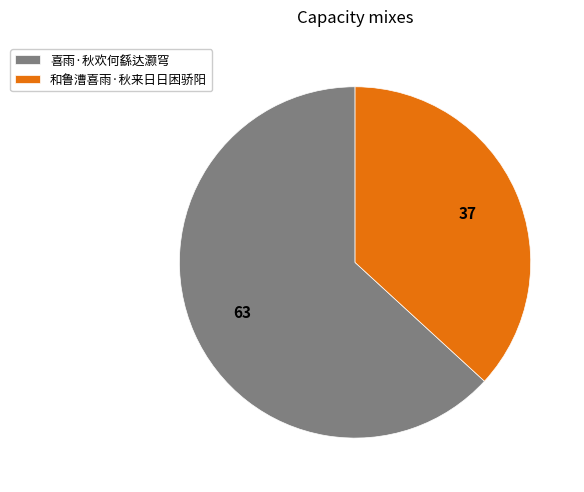

Combined, do 喜雨·秋欢何繇达灏穹 and 和鲁漕喜雨·秋来日日困骄阳 account for over 50%?

Yes